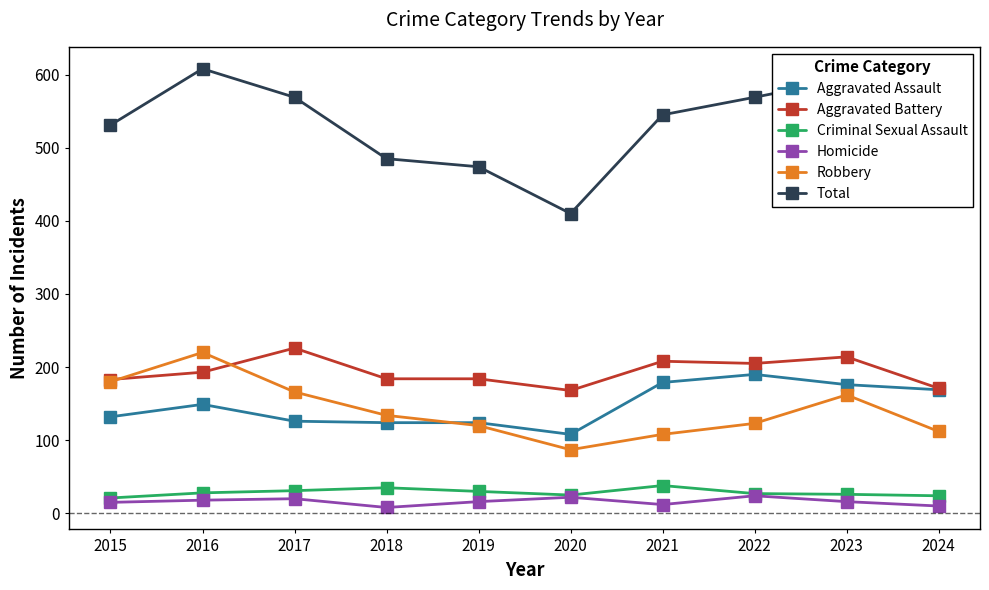

Read the Robbery value at 2021, to the nearest 50.

100